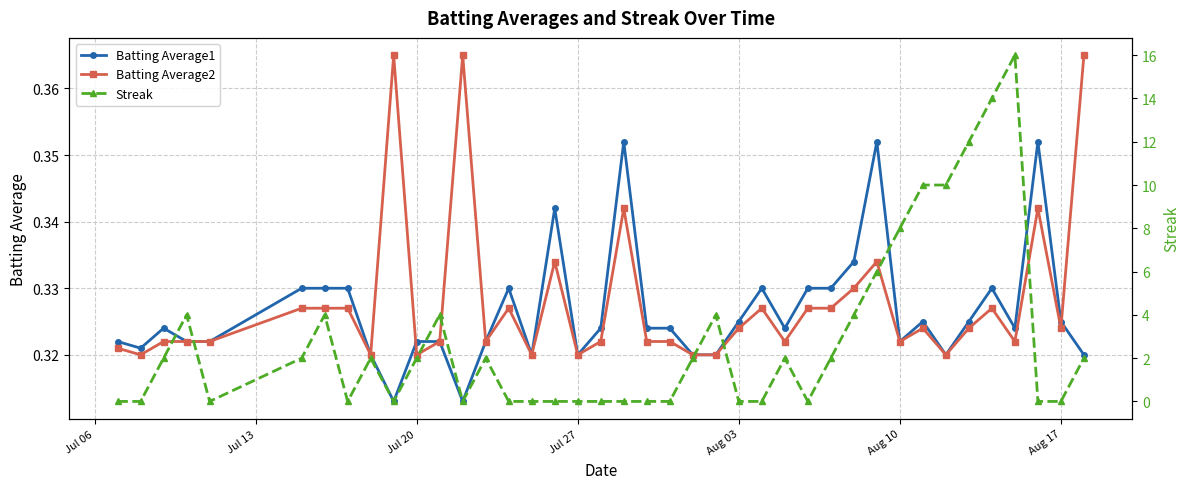

Does the chart display data point markers on the line(s)?

Yes